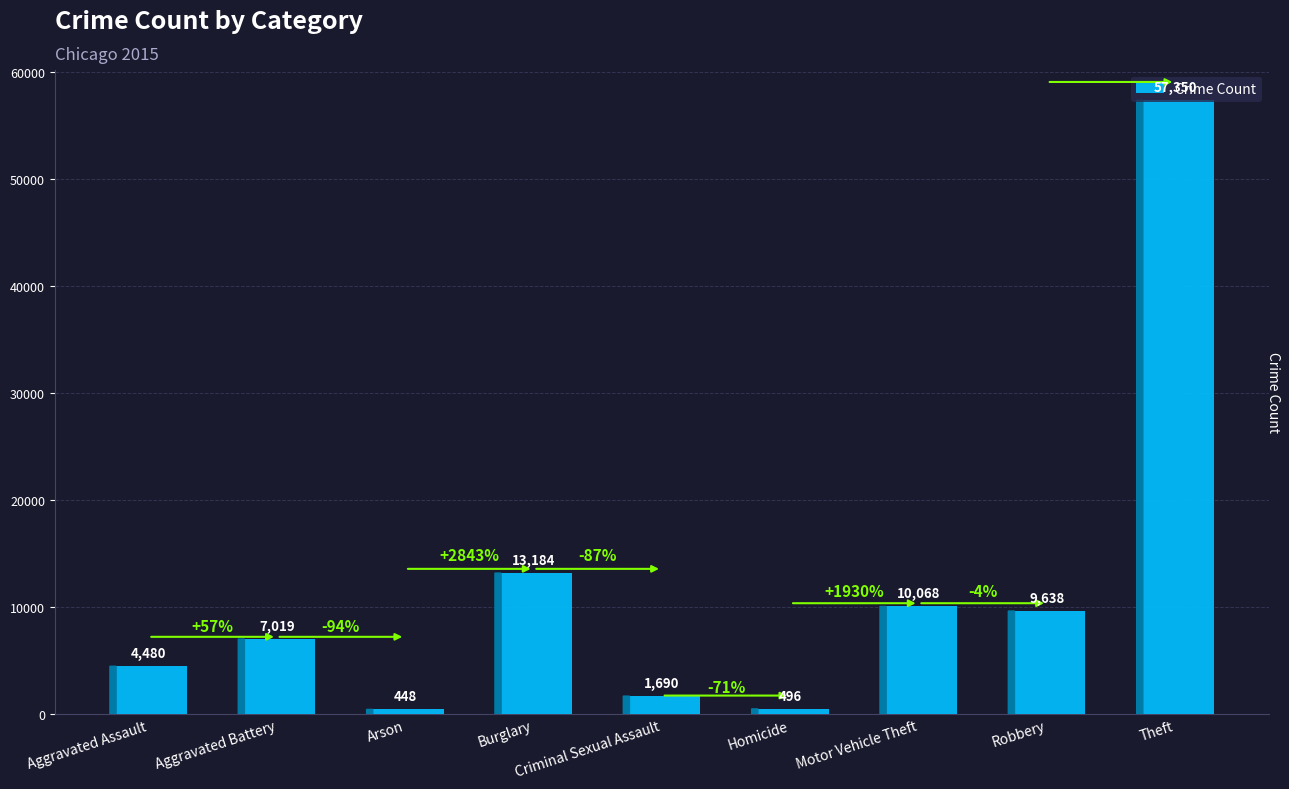

Is it true that the value at Homicide is 496?

True